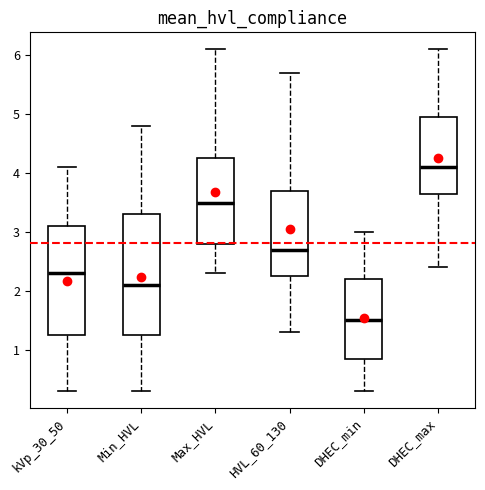

Which box is the tallest, from its lower edge to its upper edge?

Min_HVL